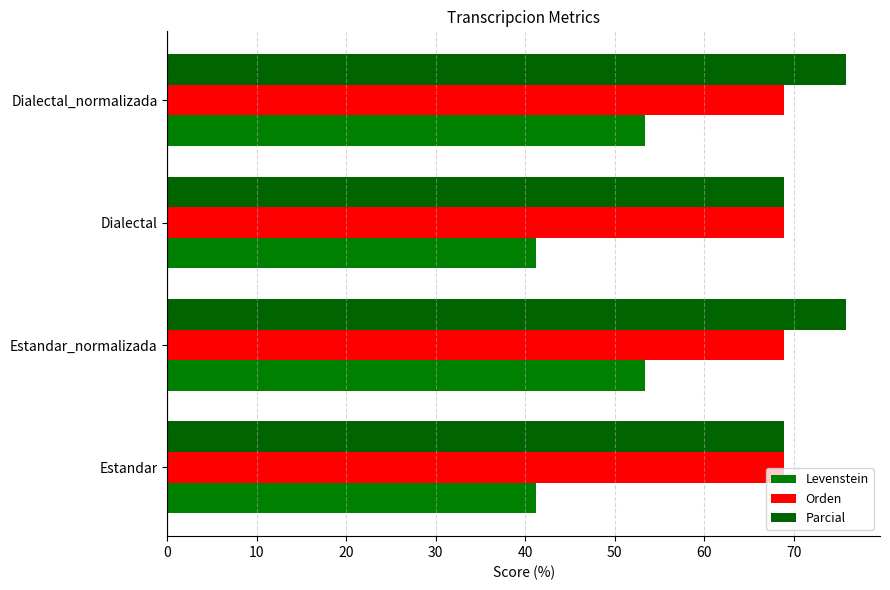

Rank the series by their maximum value, from lowest to highest.

Levenstein, Orden, Parcial